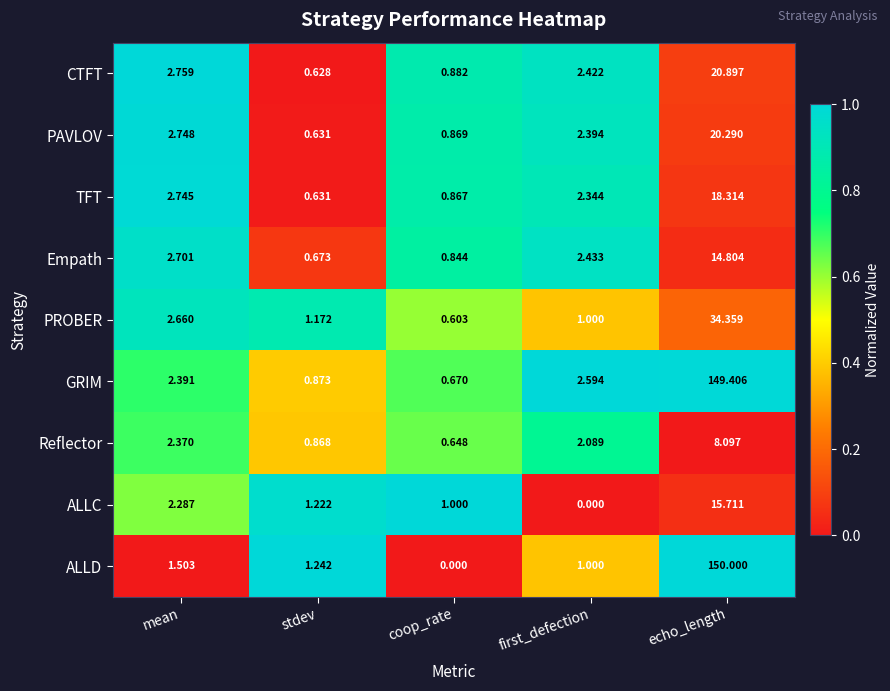

Between mean and stdev, which series saw the biggest shift?

CTFT